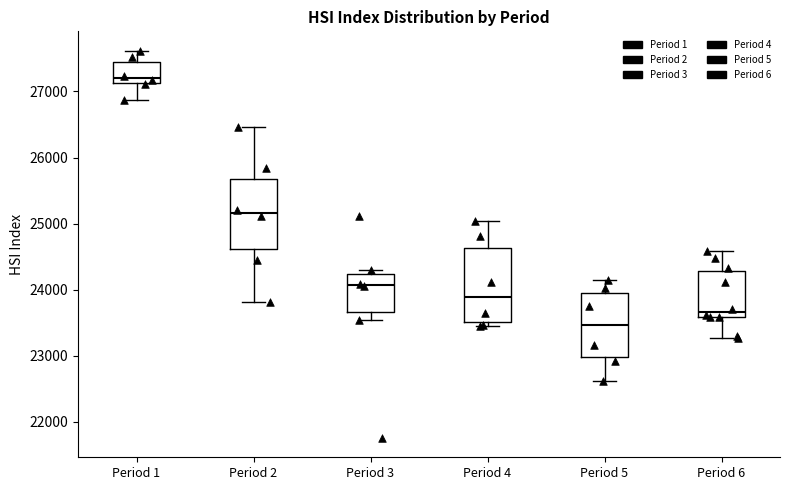

Reading left to right, read every box against the y-axis: the position of its median line, the range the box covers, and the ends of its whiskers. The values are not printed on the chart, so give them approximately, as read against the axis.

Period 1: median 27200, box 27100 to 27400, whiskers 26900 to 27600
Period 2: median 25200, box 24600 to 25700, whiskers 23800 to 26500
Period 3: median 24100, box 23700 to 24200, whiskers 23500 to 24300
Period 4: median 23900, box 23500 to 24600, whiskers 23500 (just below the box's lower edge) to 25000
Period 5: median 23500, box 23000 to 24000, whiskers 22600 to 24100
Period 6: median 23700, box 23600 to 24300, whiskers 23300 to 24600